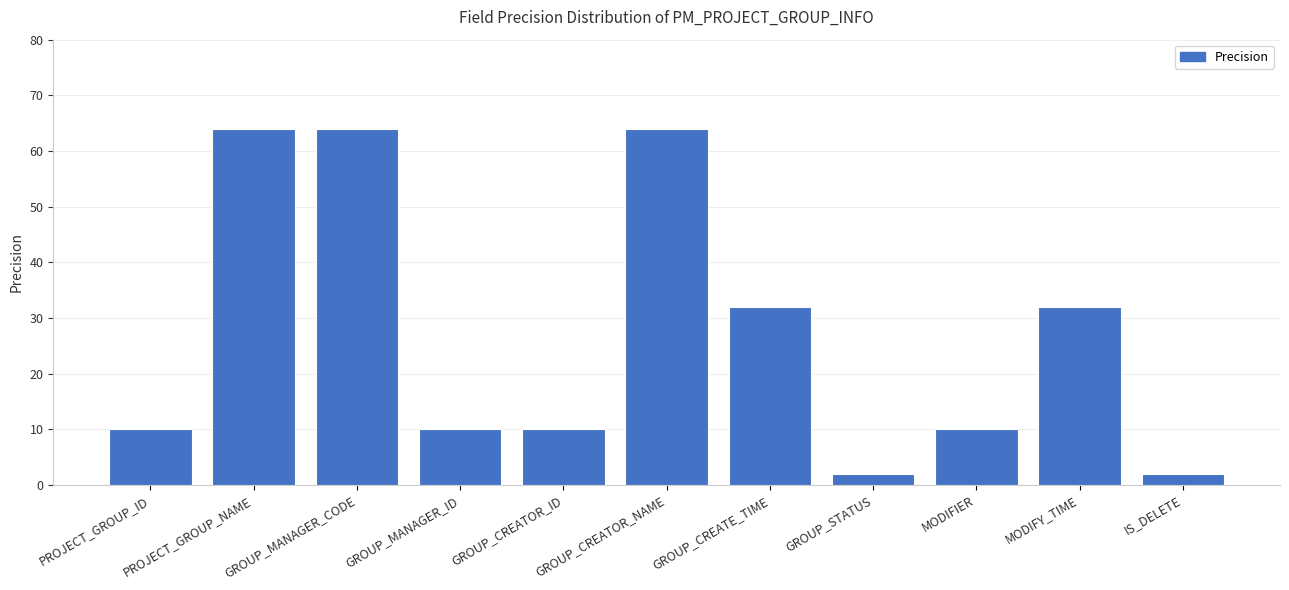

Reading left to right, list all the values displayed in this chart.

10	64	64	10	10	64	32	2	10	32	2